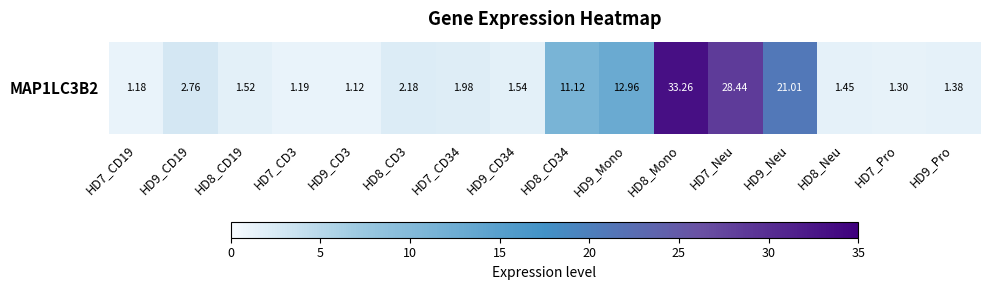

Rank the categories by value from lowest to highest.

HD9_CD3, HD7_CD19, HD7_CD3, HD7_Pro, HD9_Pro, HD8_Neu, HD8_CD19, HD9_CD34, HD7_CD34, HD8_CD3, HD9_CD19, HD8_CD34, HD9_Mono, HD9_Neu, HD7_Neu, HD8_Mono